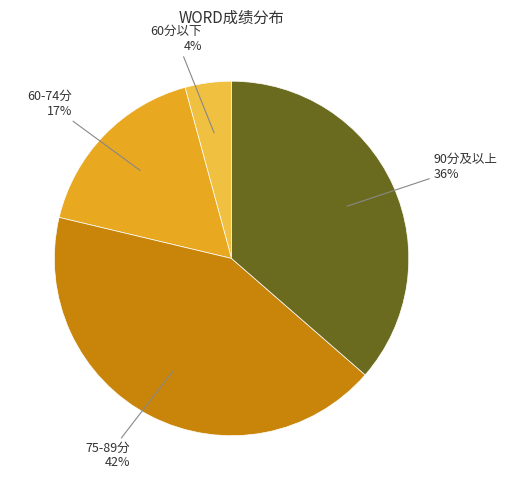

Does any single category account for the majority?

No